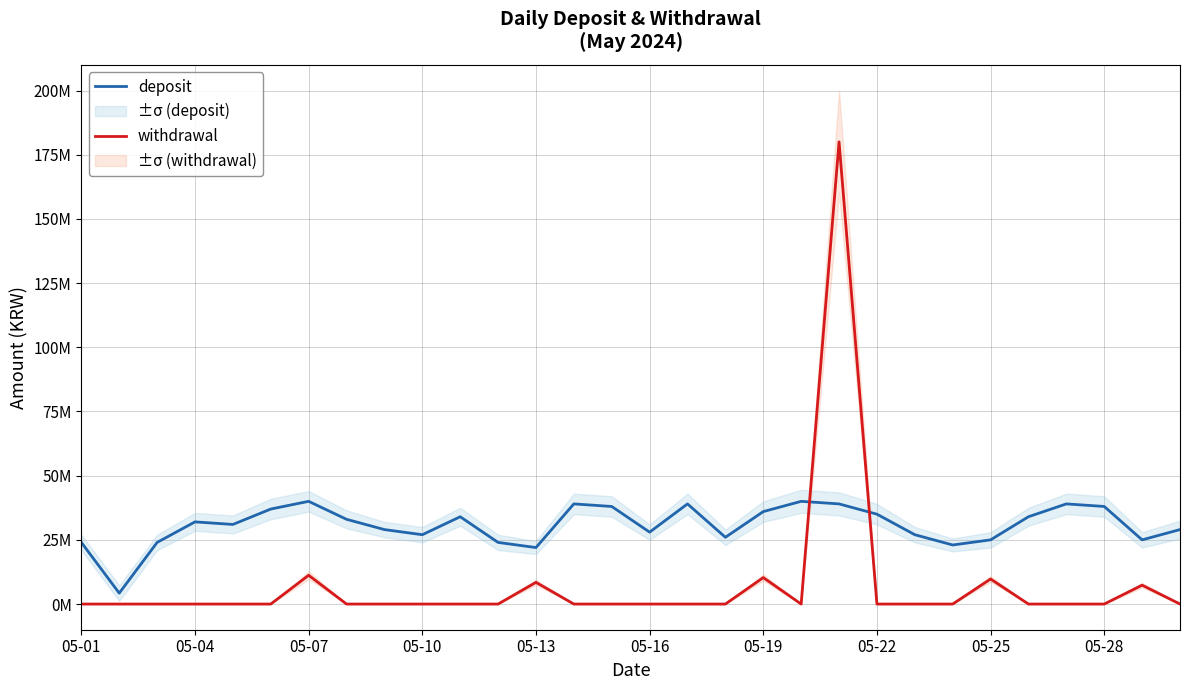

The value of withdrawal at 05-28 is 0. True or false?

True